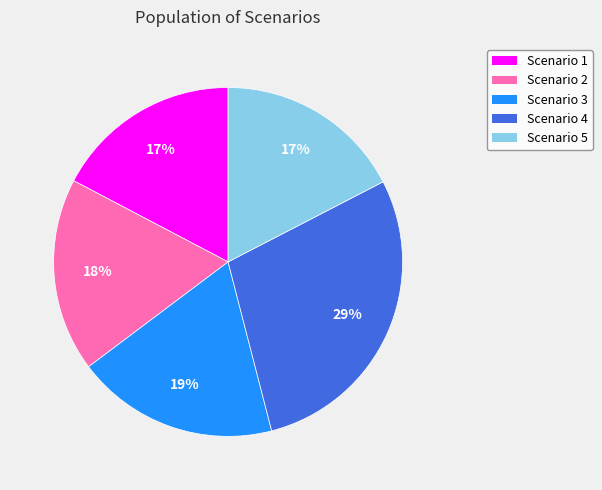

Is the sum of Scenario 1 and Scenario 4 greater than half?

No